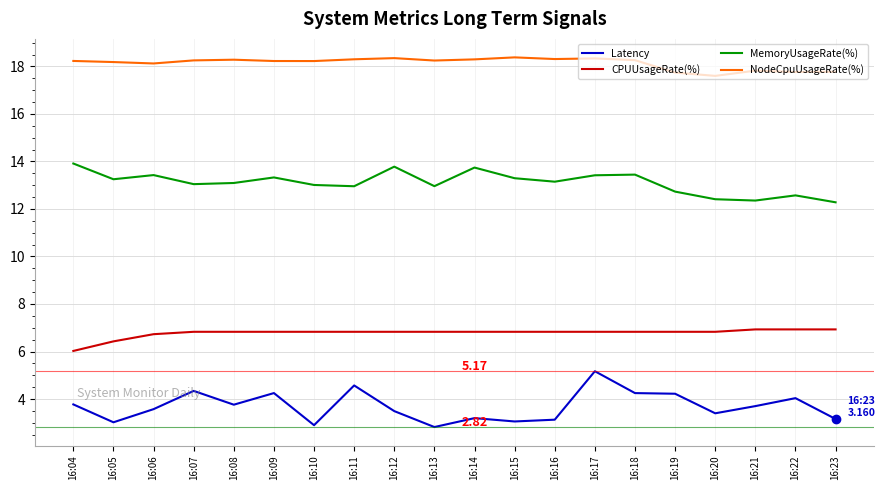

Is it true that Latency equals 4.3 at 16:07?

True